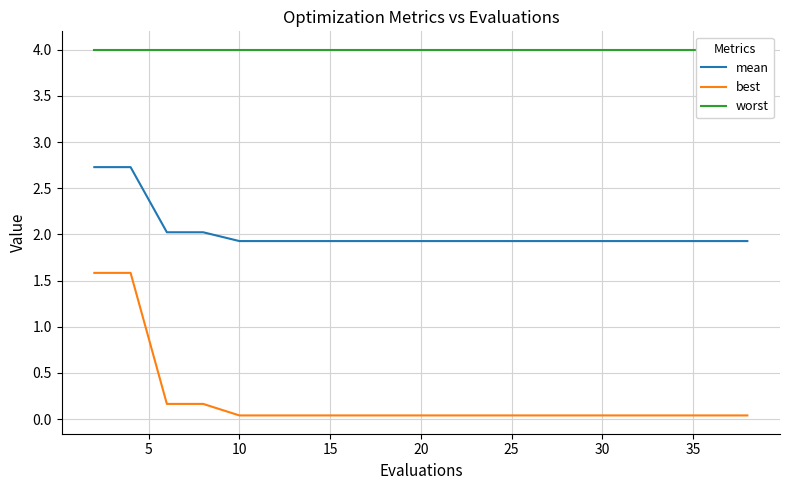

What is the highest value of the mean series?

2.7